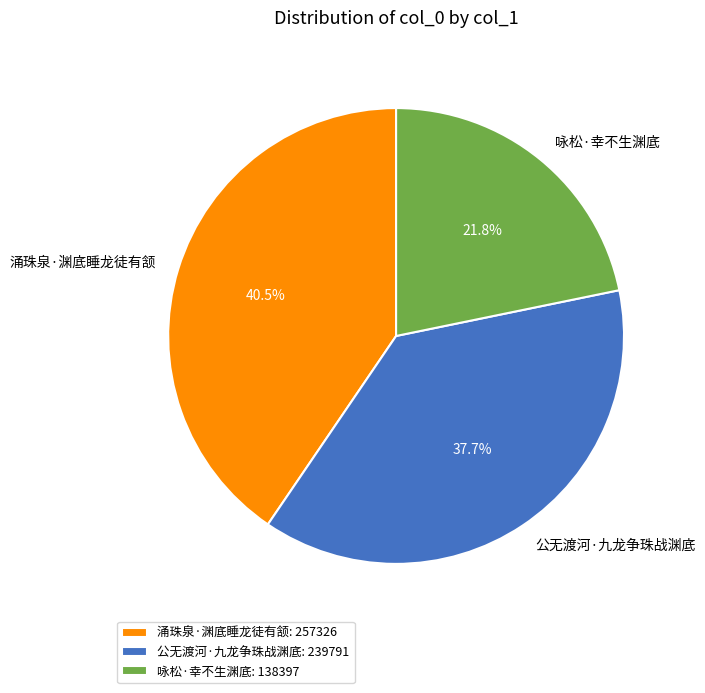

What is the smallest slice in the pie chart?

咏松·幸不生渊底